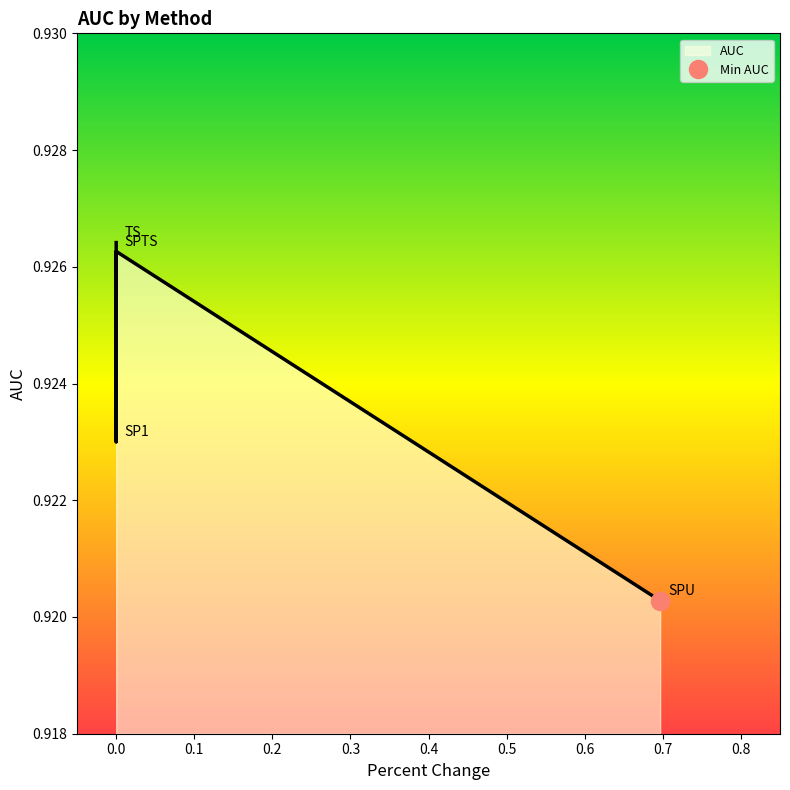

How many interior local peaks (higher than both neighbors) does the data have?

1